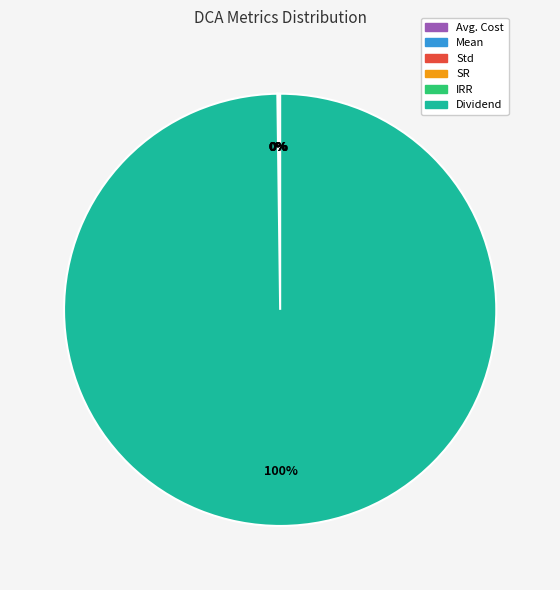

Which category accounts for the majority?

Dividend